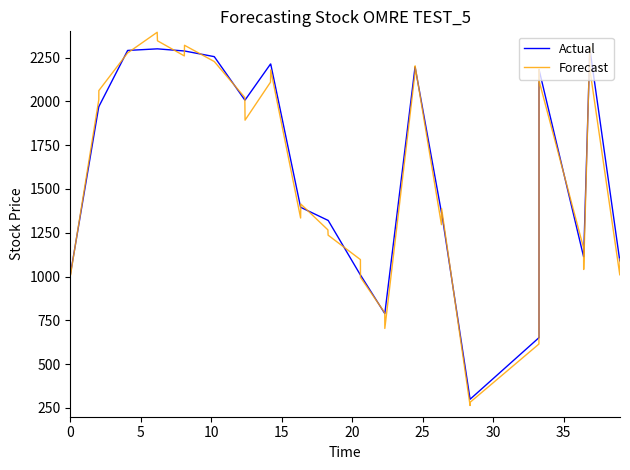

List the series in order of their peak value, lowest first.

Actual, Forecast